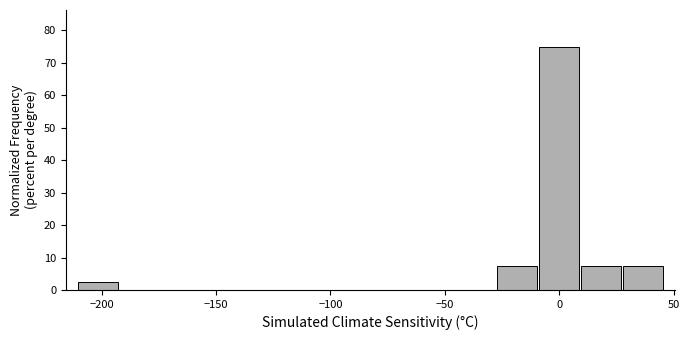

Read against the x-axis, roughly where is the centre of the tallest bar?

0